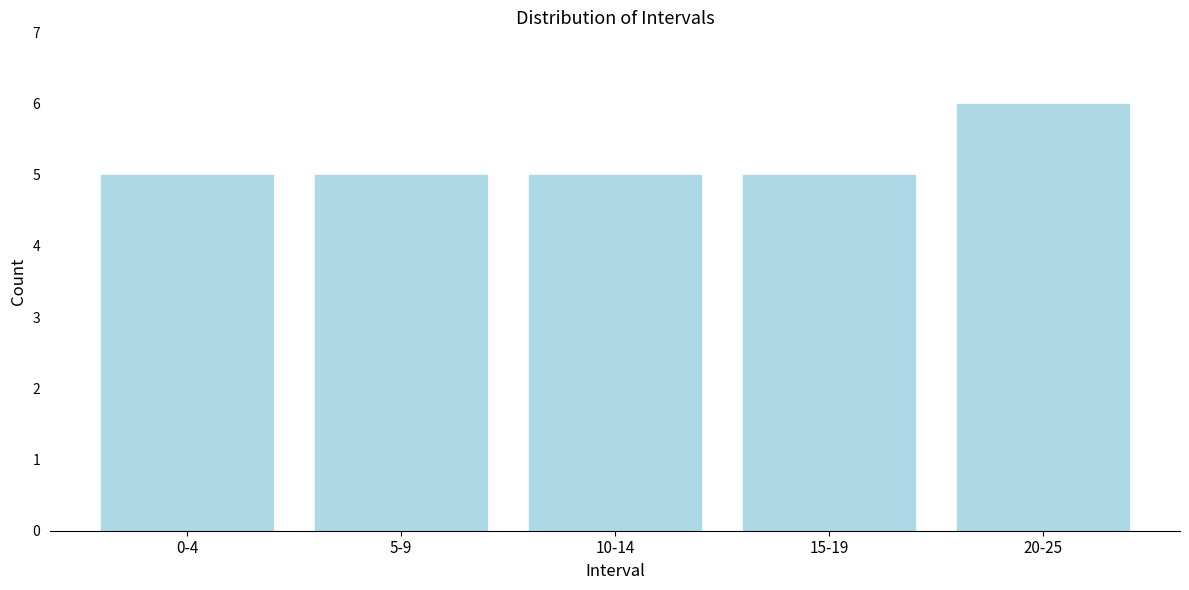

Reading left to right, transcribe all the data shown in this chart.

5	5	5	5	6